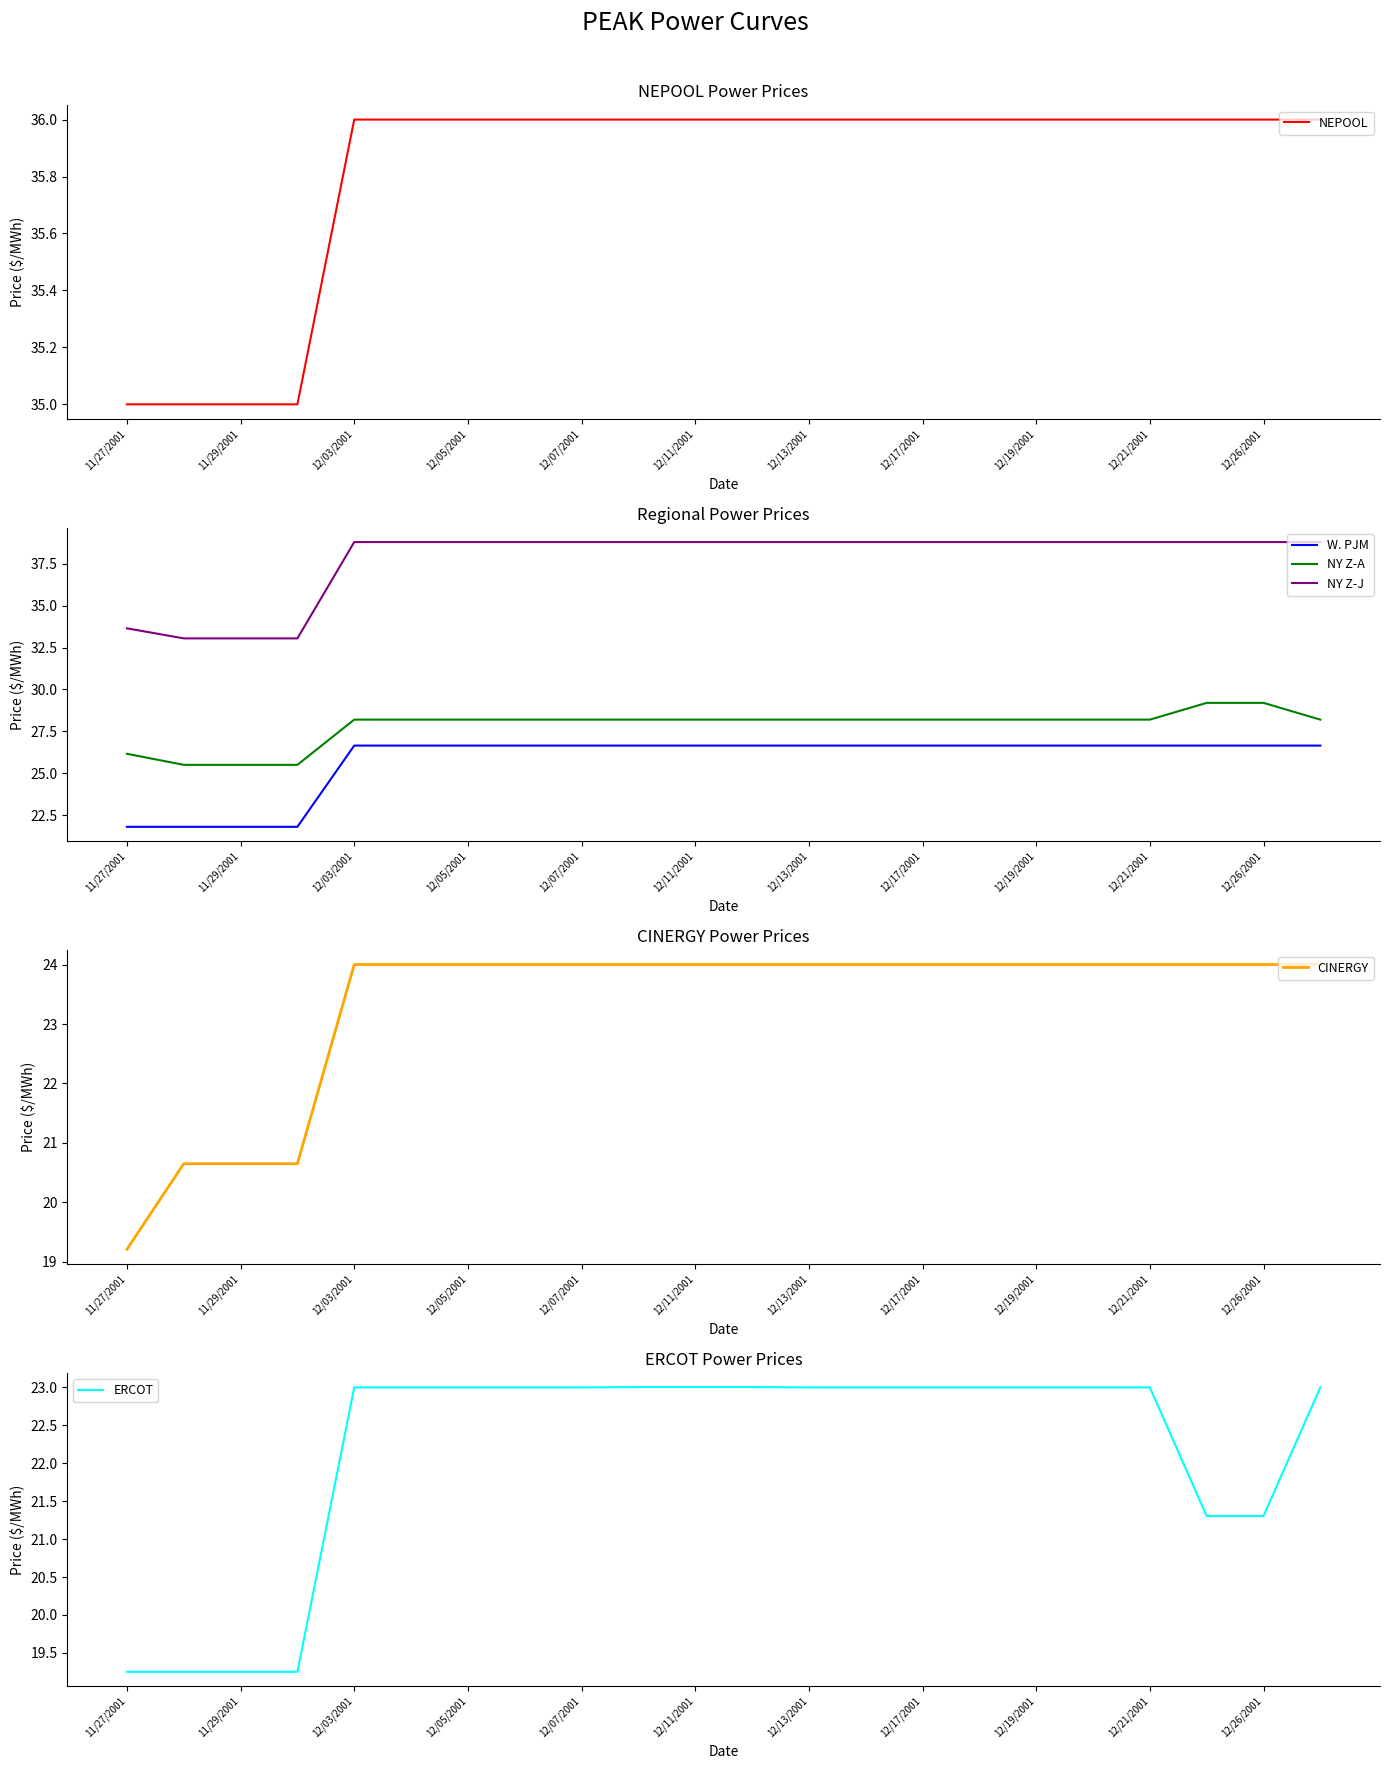

Read the ERCOT value at 12/13/2001.

23.0